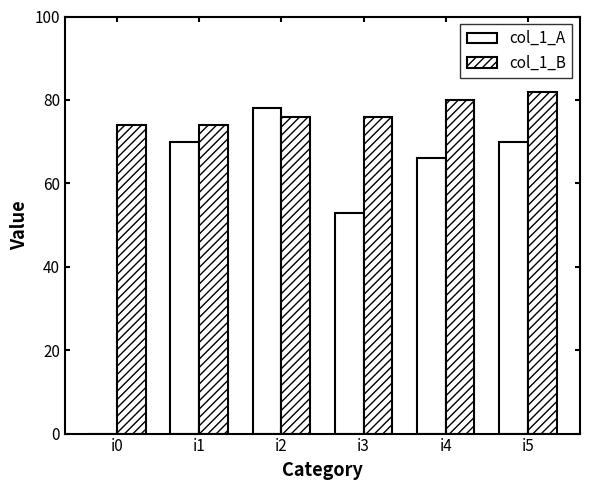

The col_1_B series shows 45 at i3. True or false?

False